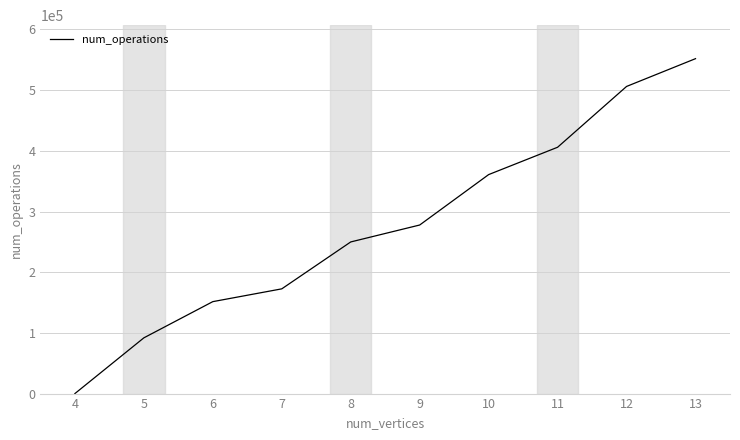

Reading right to left, what are all the values shown in this chart?

551909	506123	405931	360867	277778	249889	172586	151517	91849	8